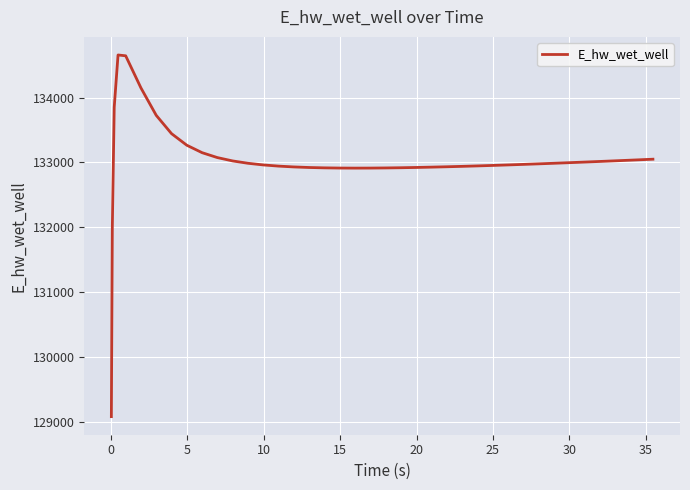

What is the minimum value shown in the chart?

129081.2